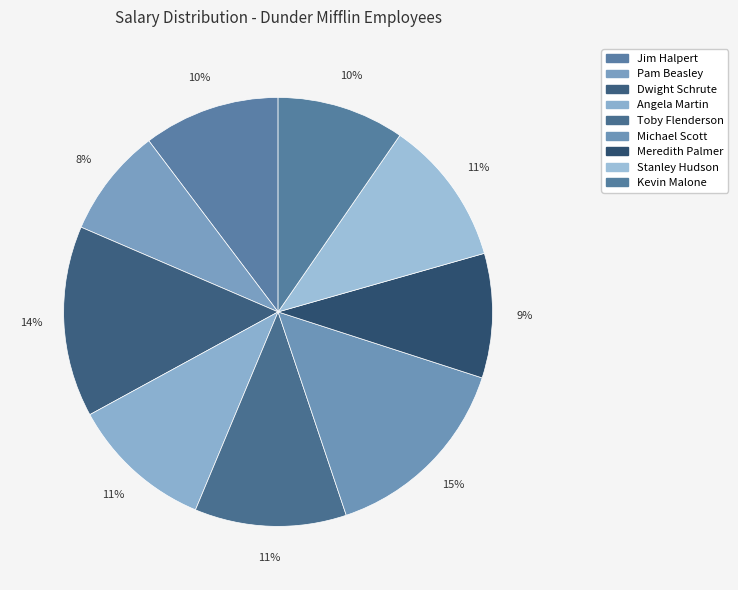

Does Meredith Palmer represent more than half of the total?

No